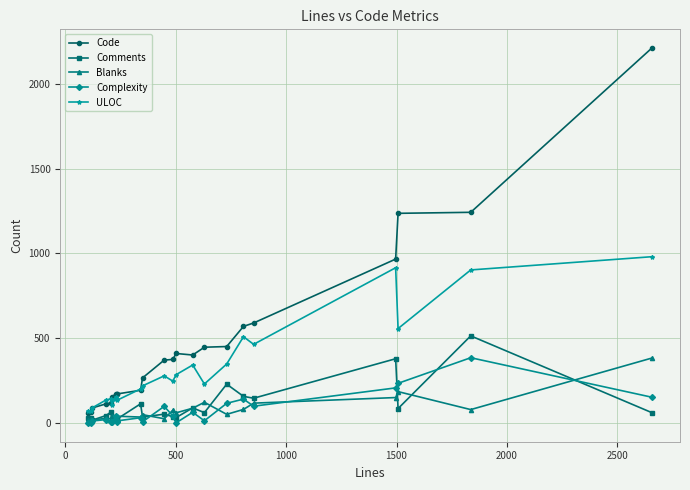

How many lines are shown in the chart?

5